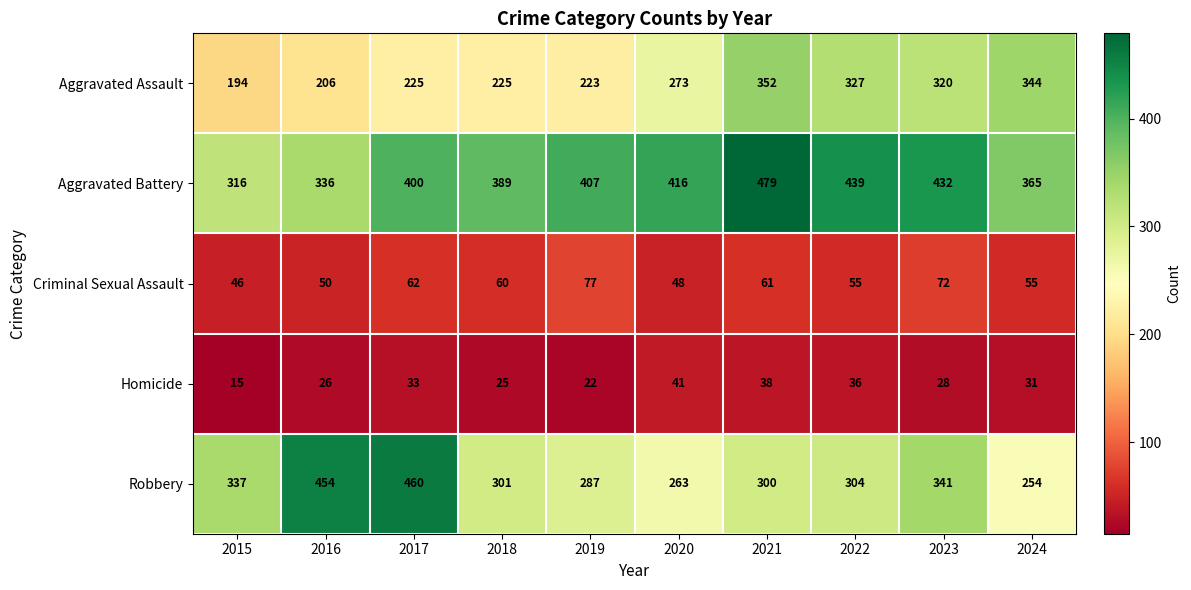

What is the difference between the maximum and minimum values in the Homicide series?

26